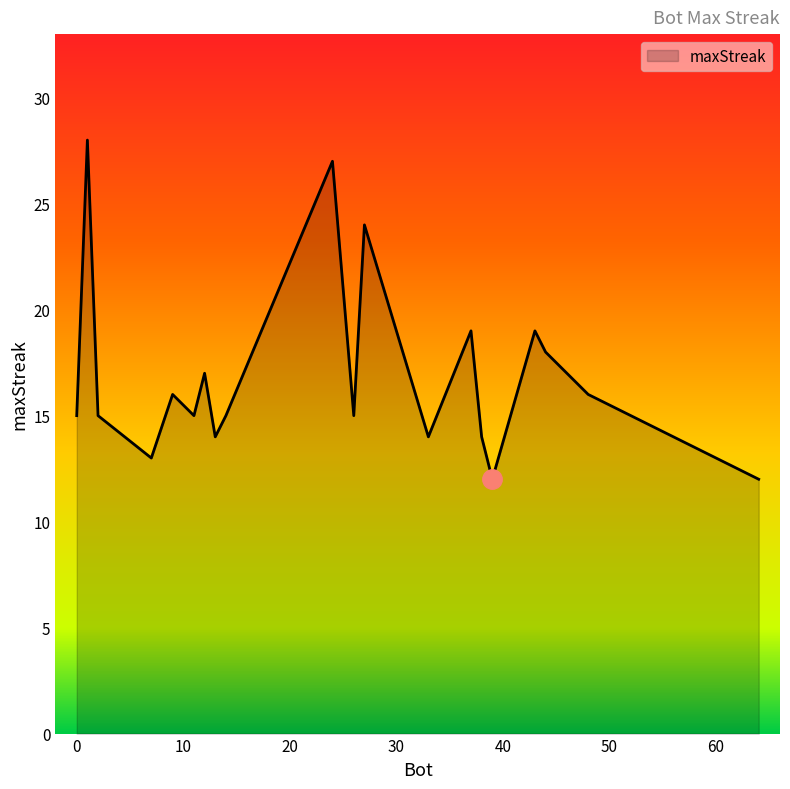

What is the greatest value displayed?

28